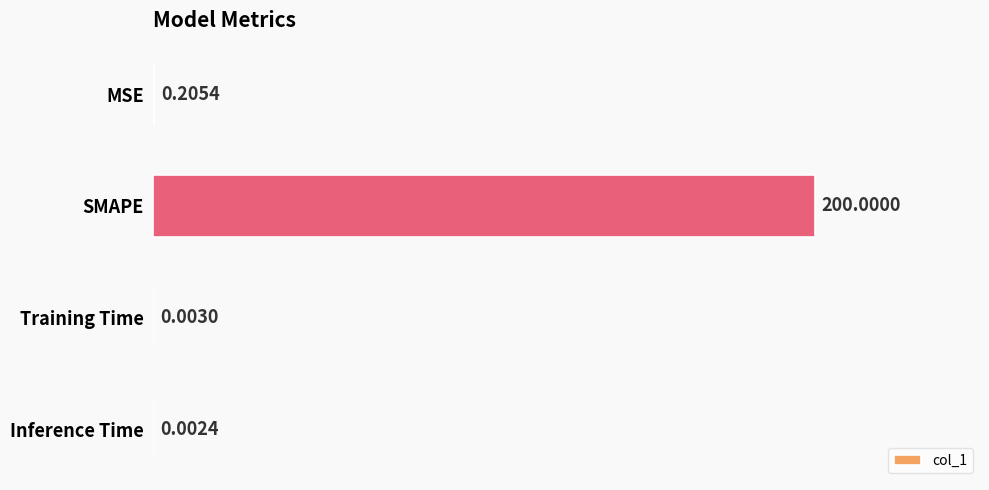

Where is the data nearest to the value 100?

MSE